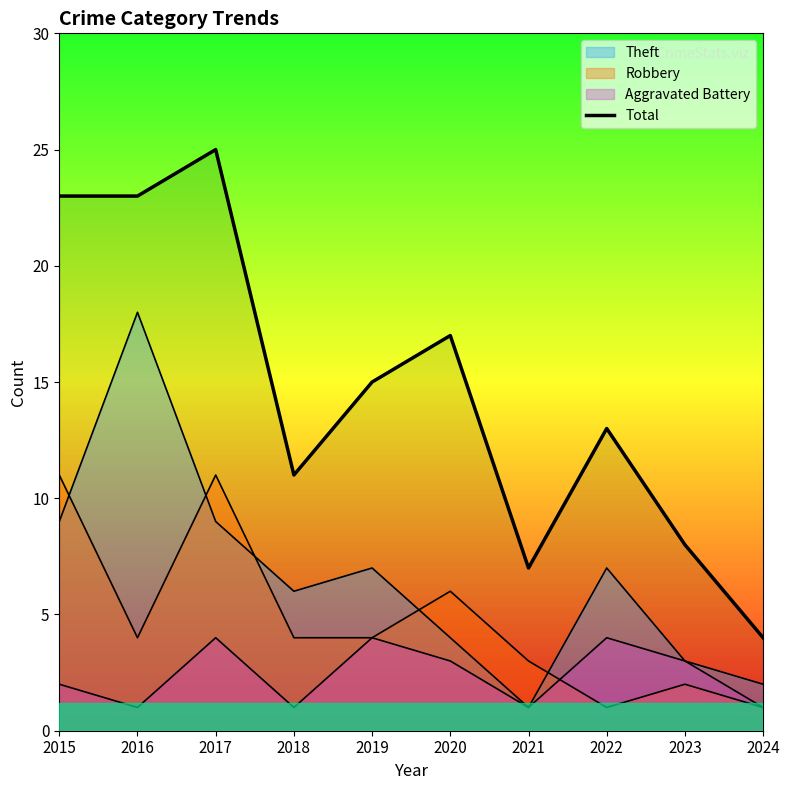

Is it true that the value at 2024 is 4?

True